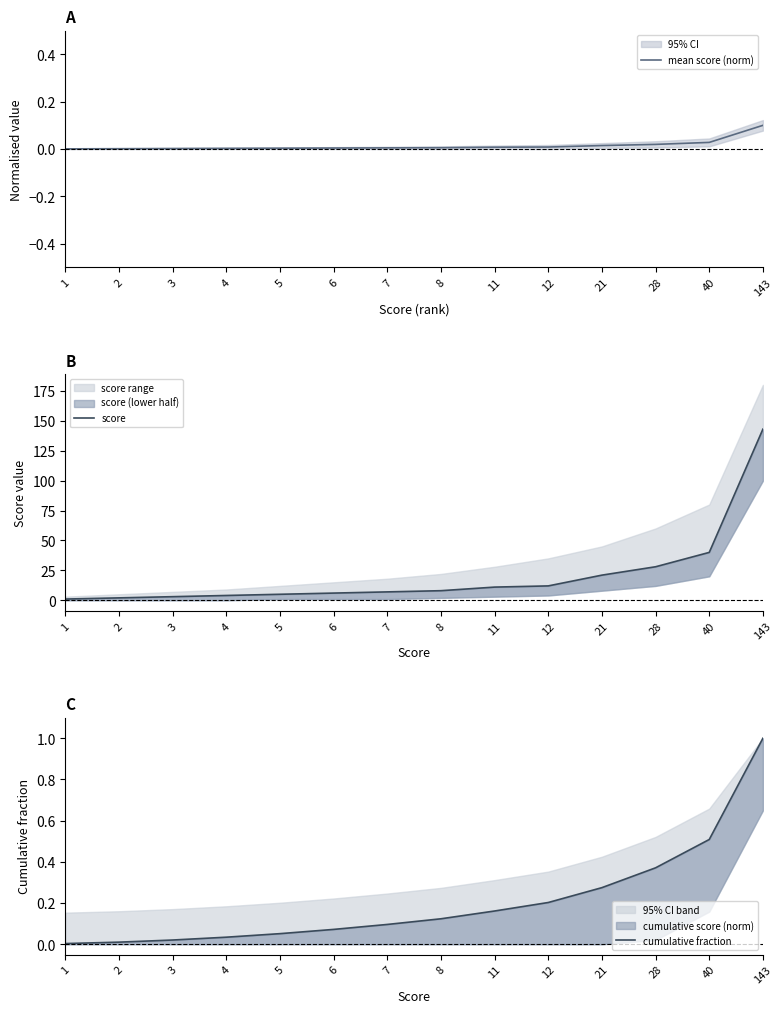

At which label does cumulative fraction reach its minimum?

1